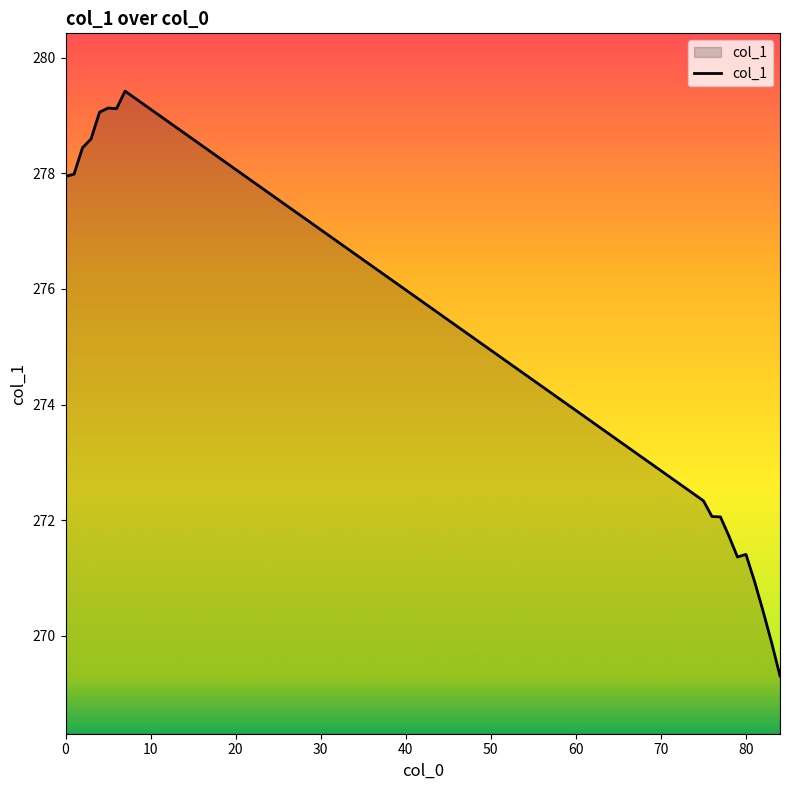

What is the minimum value shown in the chart?

269.3